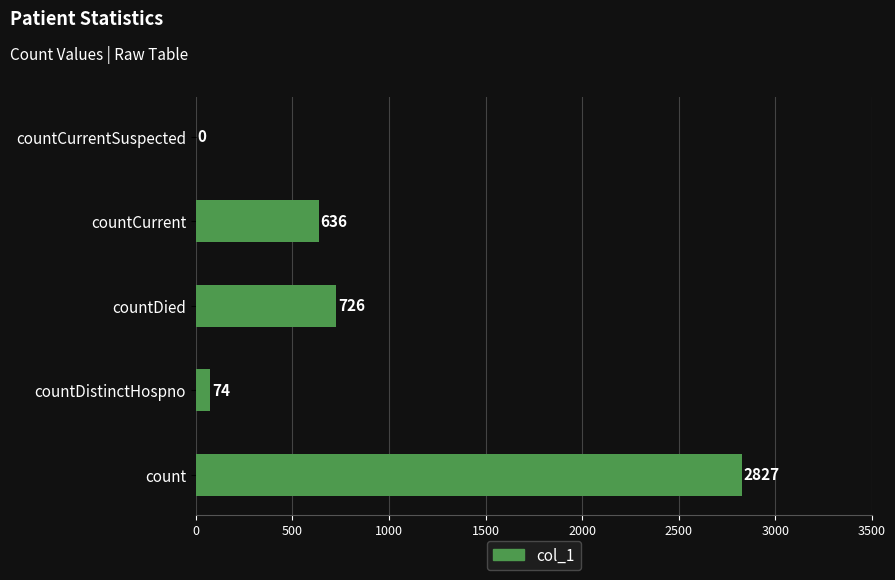

Which label corresponds to the largest value in the chart?

count